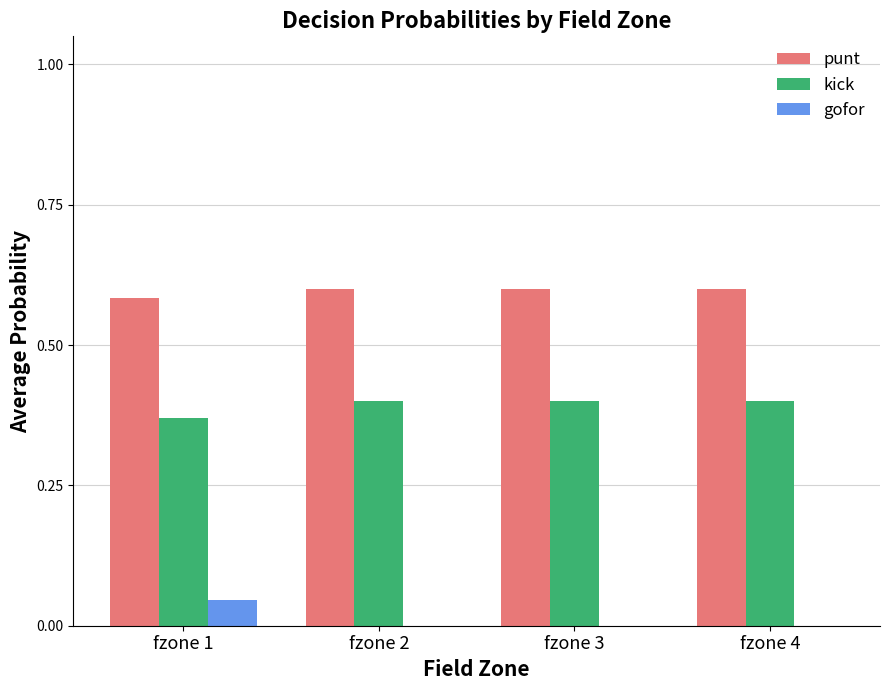

What is the sum of all punt values?

2.4